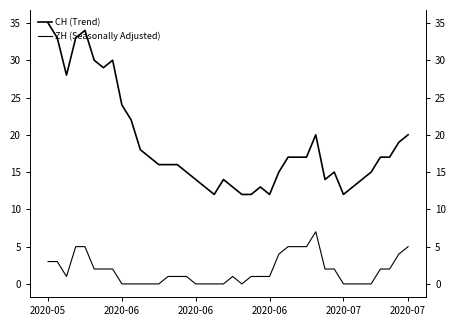

Read the CH (Trend) value at 33.

13